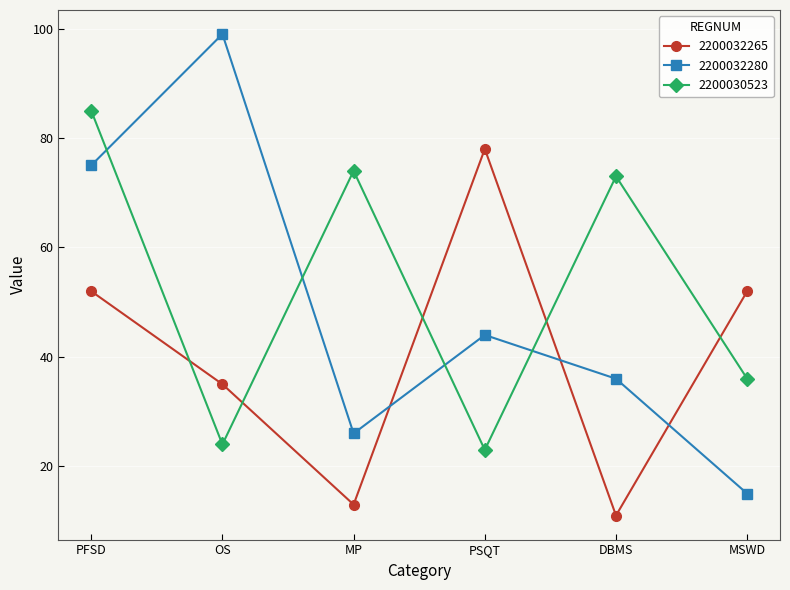

At which category does the chart reach its peak across all series?

OS